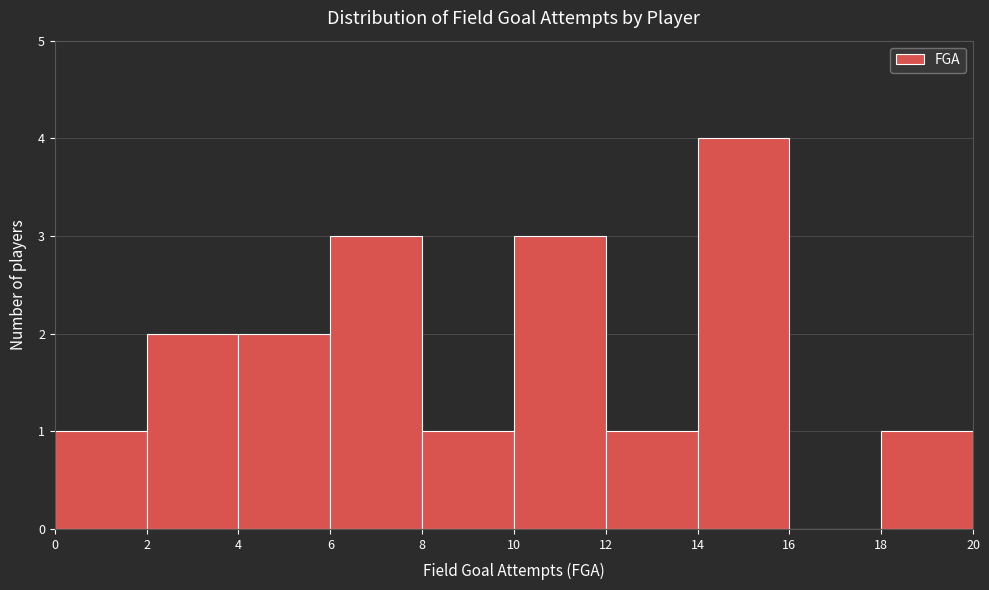

Which range on the x-axis has the tallest bar?

14 to 16